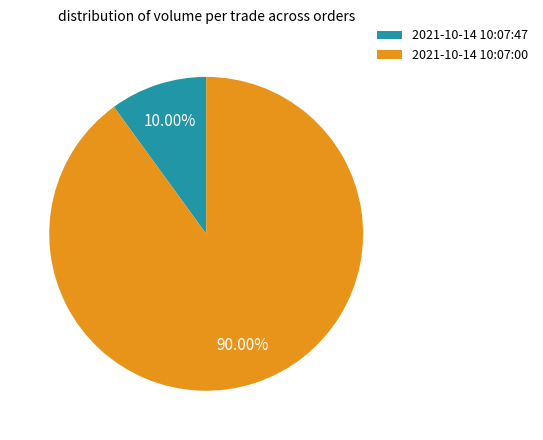

Rank the categories by value from highest to lowest.

2021-10-14 10:07:00, 2021-10-14 10:07:47